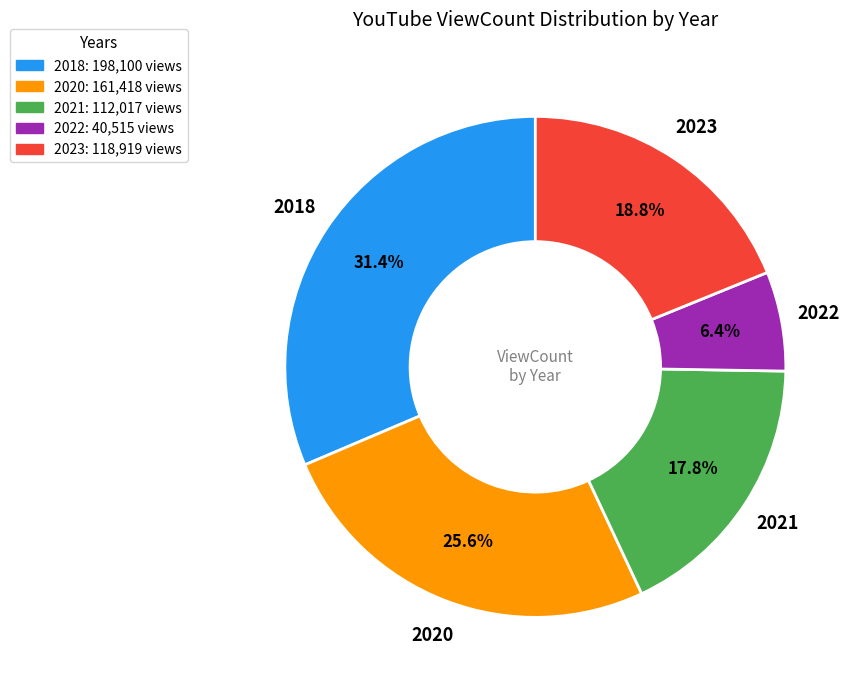

Combined, what portion of the pie is 2022 and 2021?

24.2%